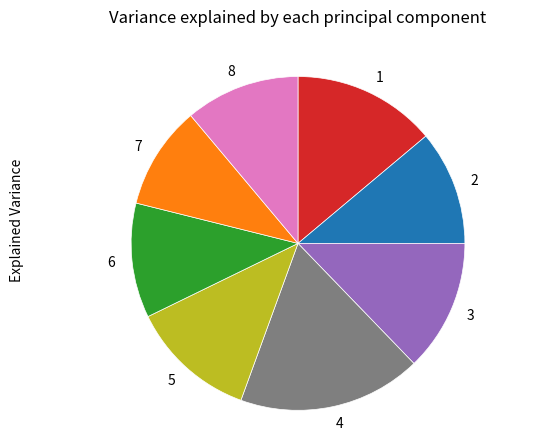

Count the number of slices in the pie.

8